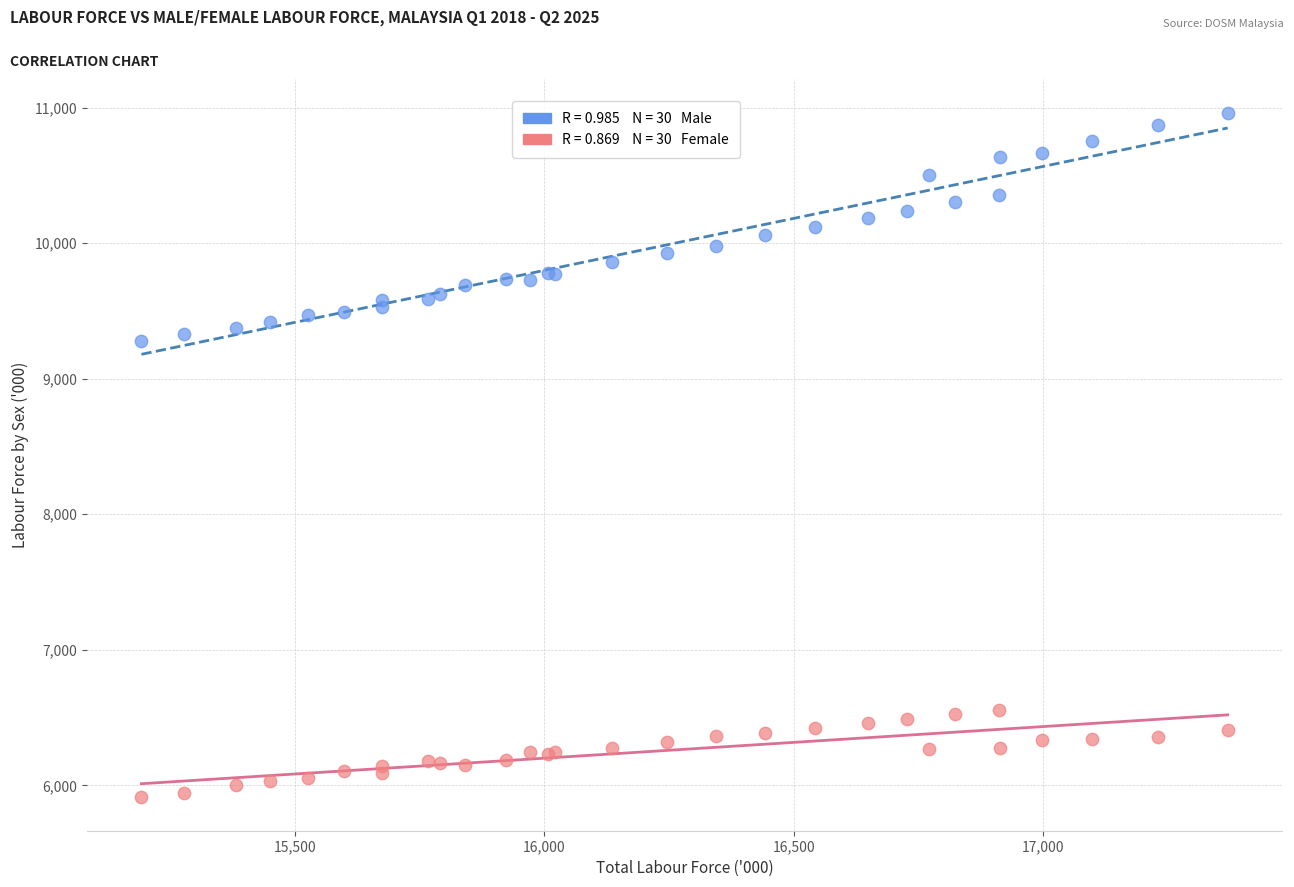

Across all series, what Y value is closest to 8438?

9274.6